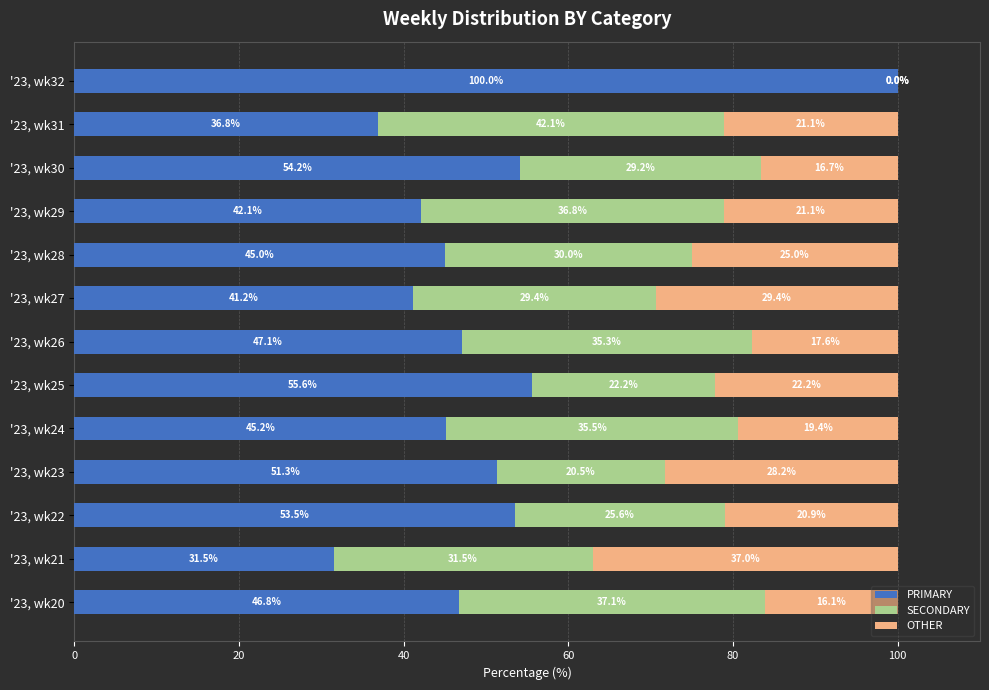

Which category has the highest value in the PRIMARY series?

'23, wk32